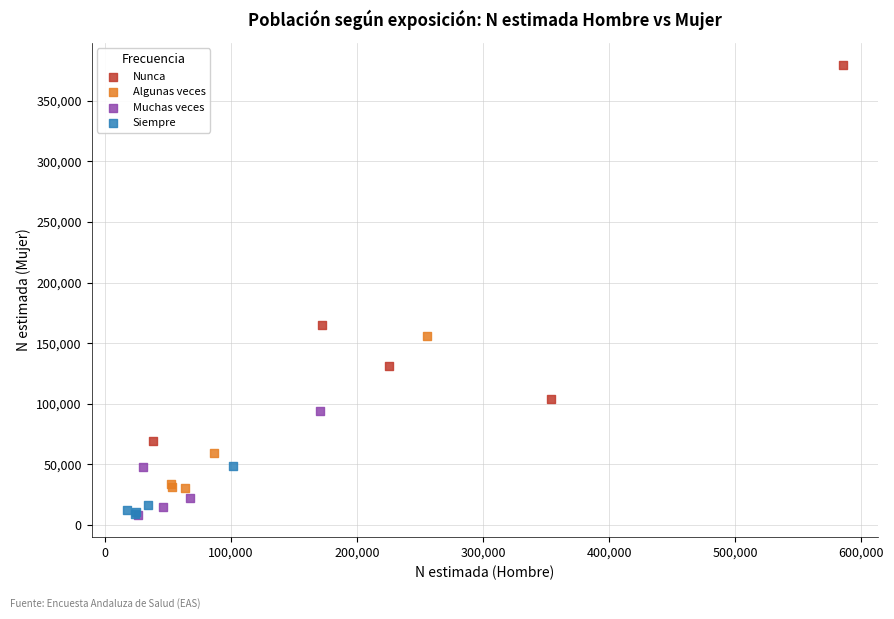

Which series has the largest Y range (max minus min)?

Nunca